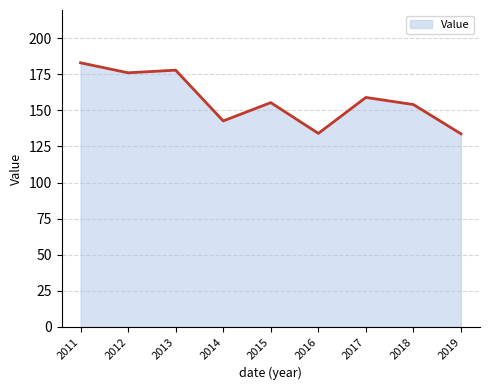

True or false: the data shows 158.9 at 2017.

True